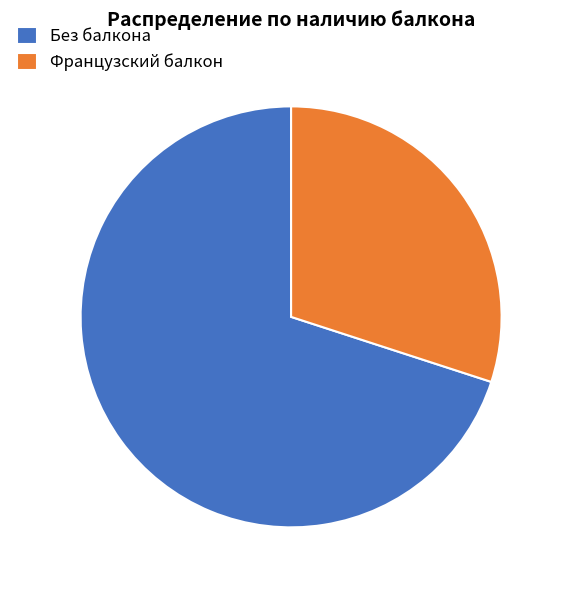

What is the ratio of the value at Без балкона to the value at Французский балкон?

2.3